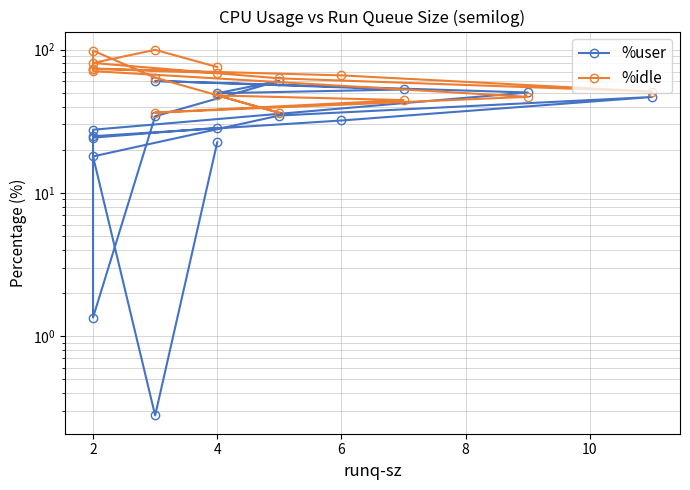

What is the value of the %idle point at the 8th from the left?

36.1